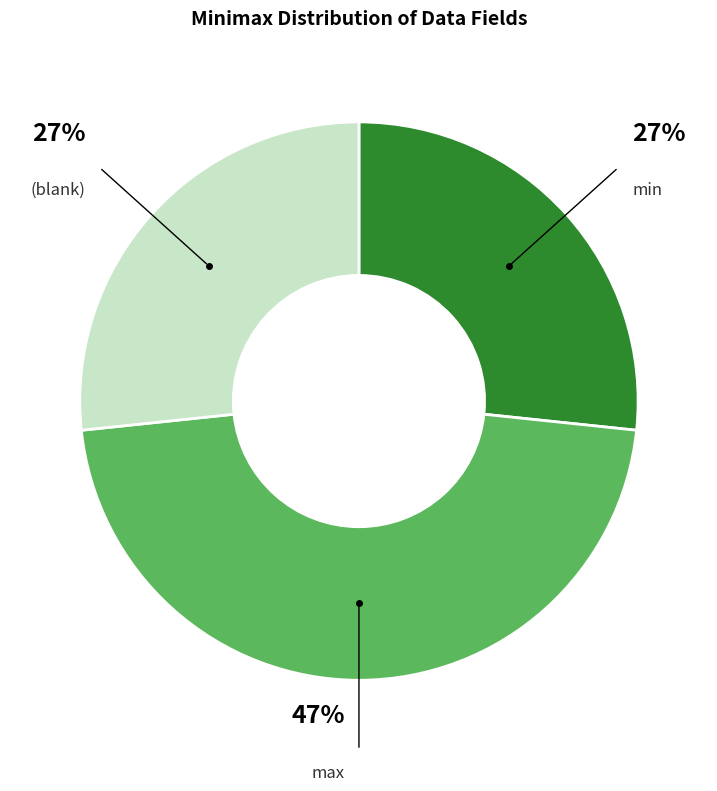

To the nearest percent, what portion does (blank) represent?

27%